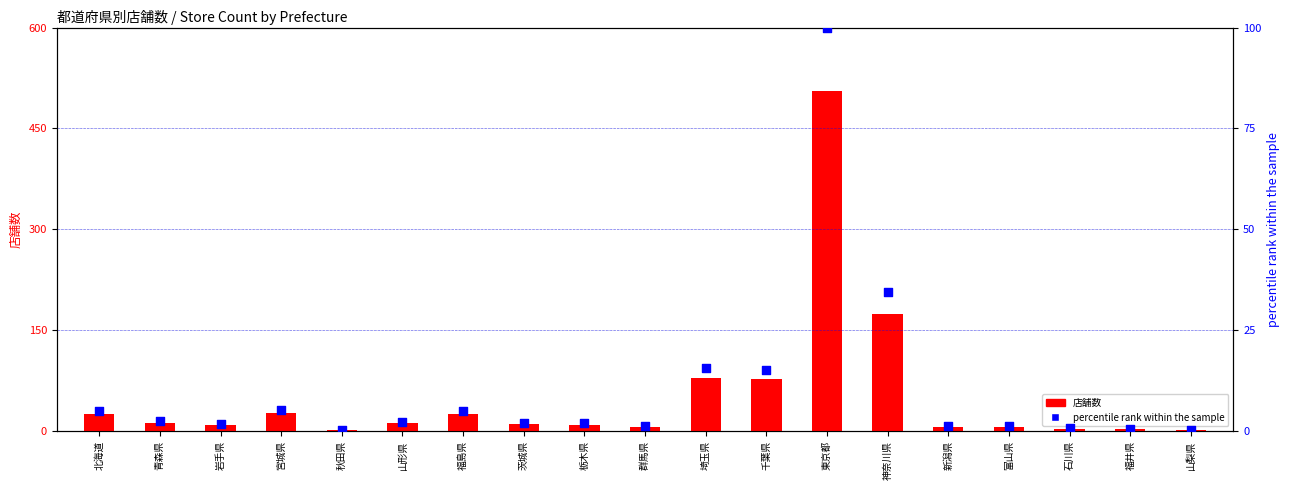

Which series has the largest total across all categories?

店舗数